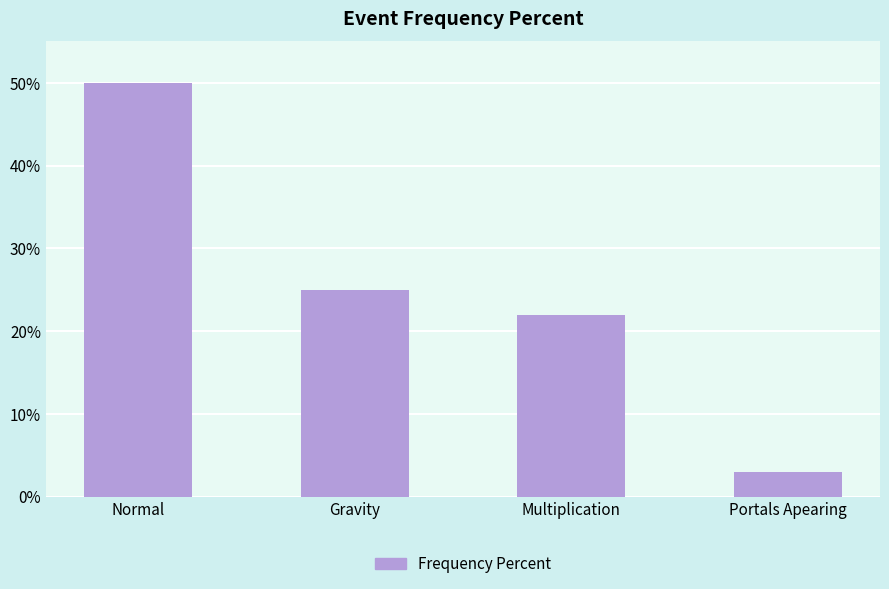

List the labels in order of value, smallest first.

Portals Apearing, Multiplication, Gravity, Normal